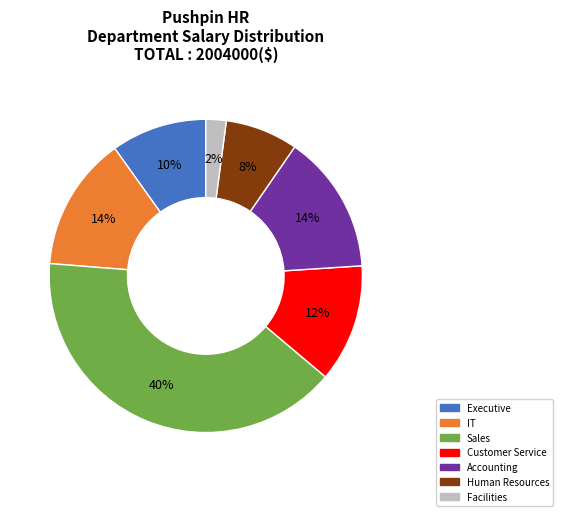

Count the number of slices in the pie.

7